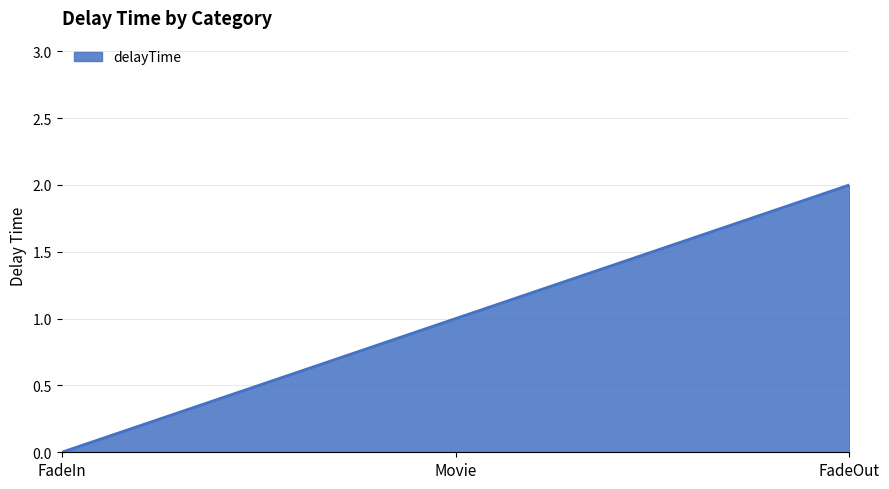

Rank the categories by value from highest to lowest.

FadeOut, Movie, FadeIn